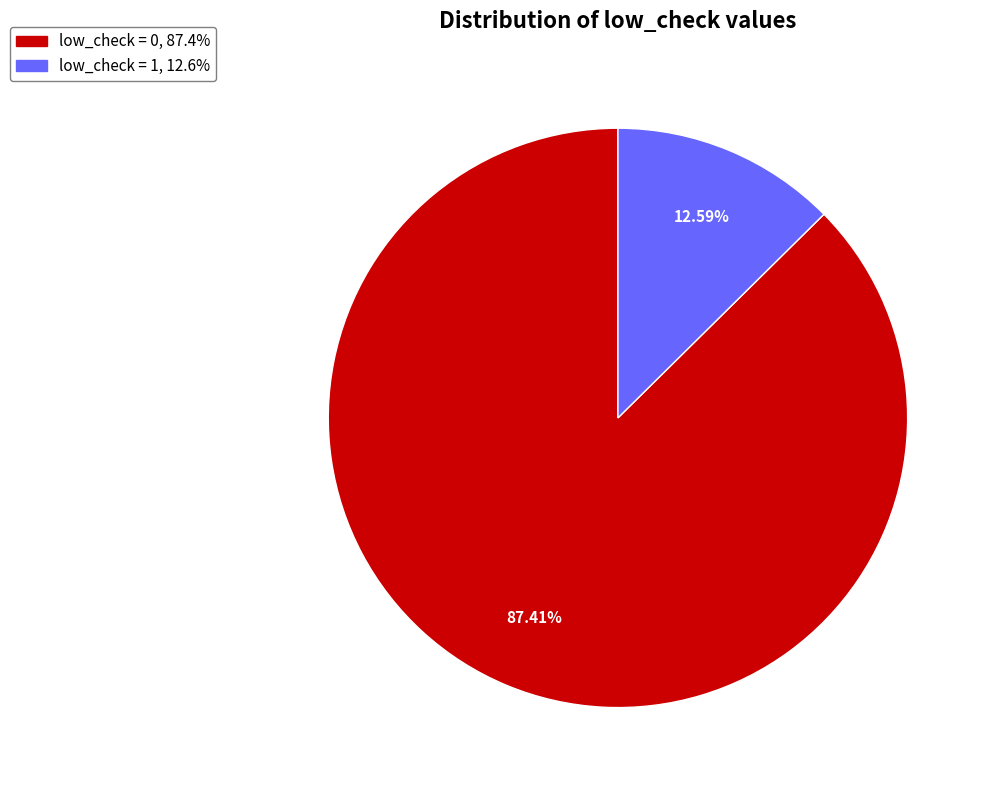

Is there a majority slice in this chart?

Yes